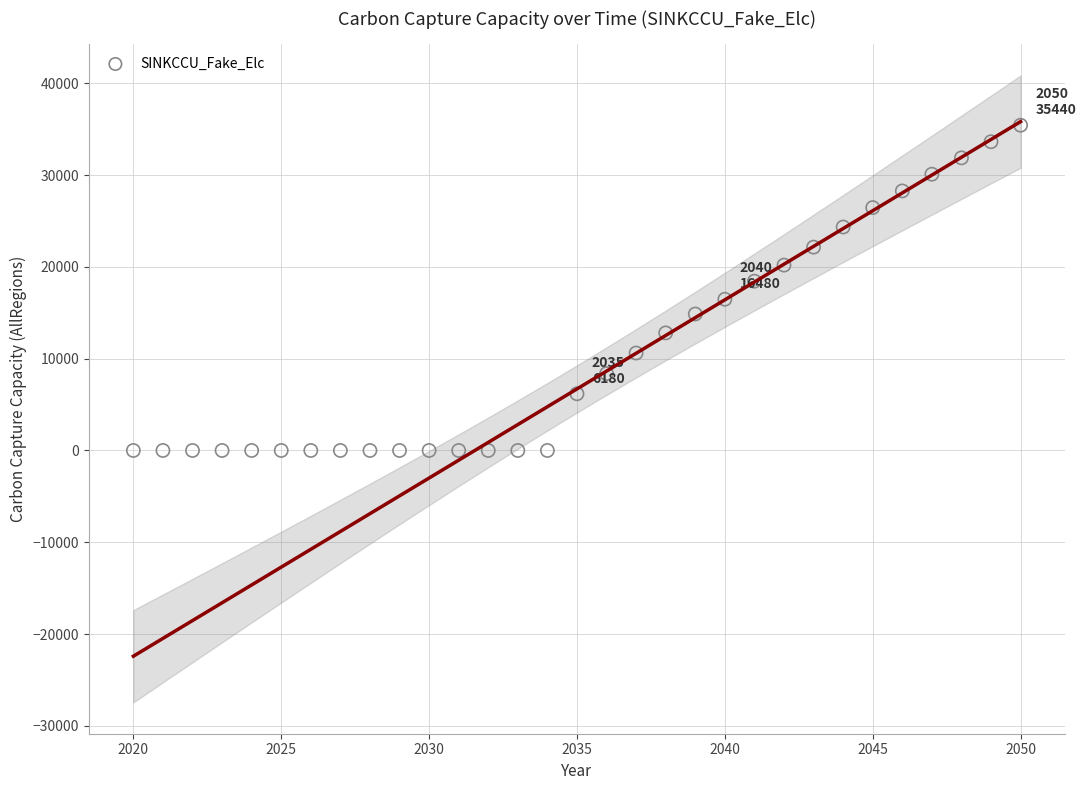

What is the range of Y values (max minus min)?

35440.2